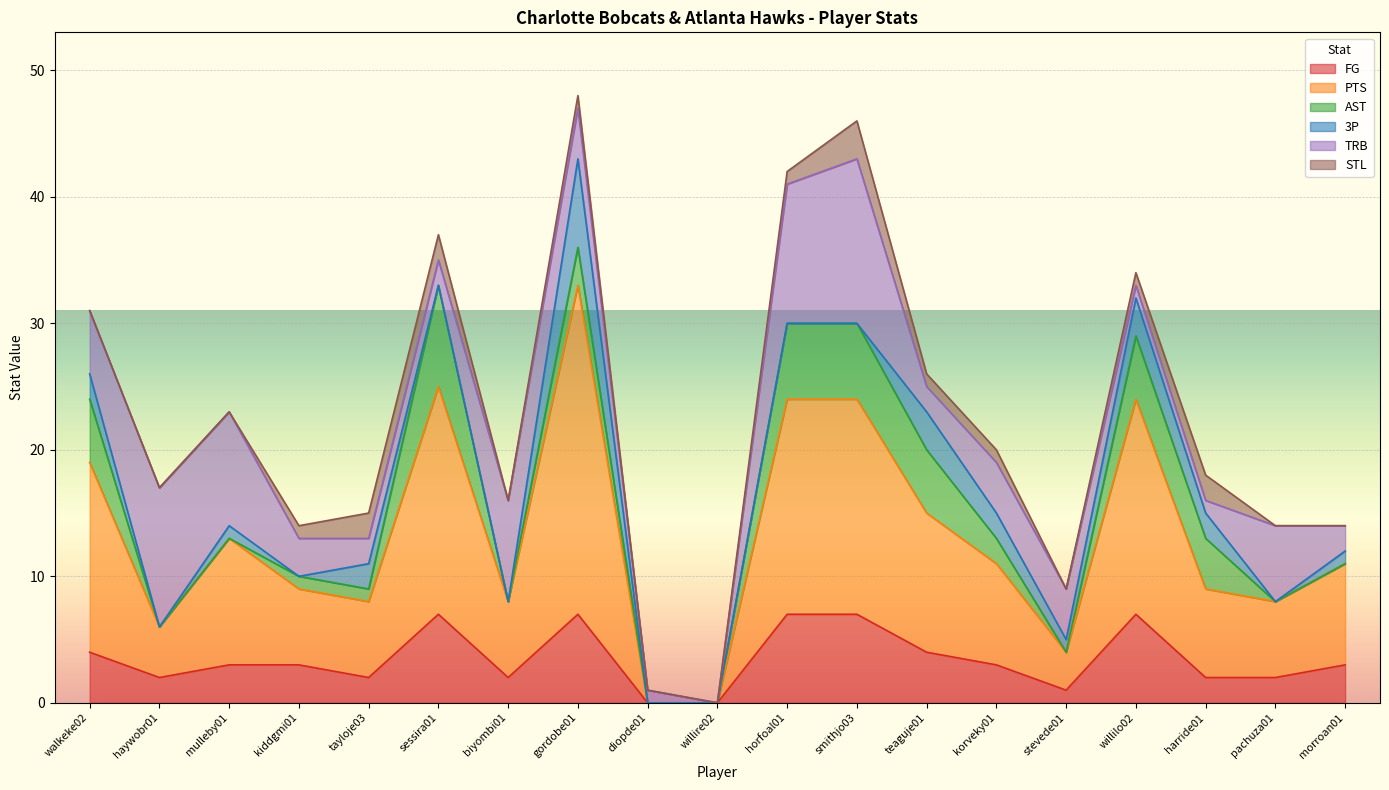

What is the label of the 4th point from the right?

willilo02